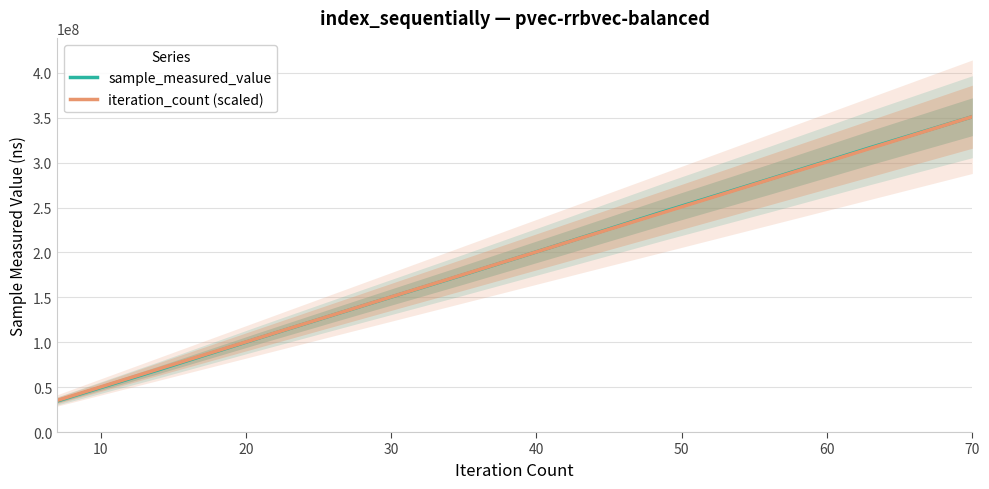

What is the highest value of the sample_measured_value series?

351257612.0